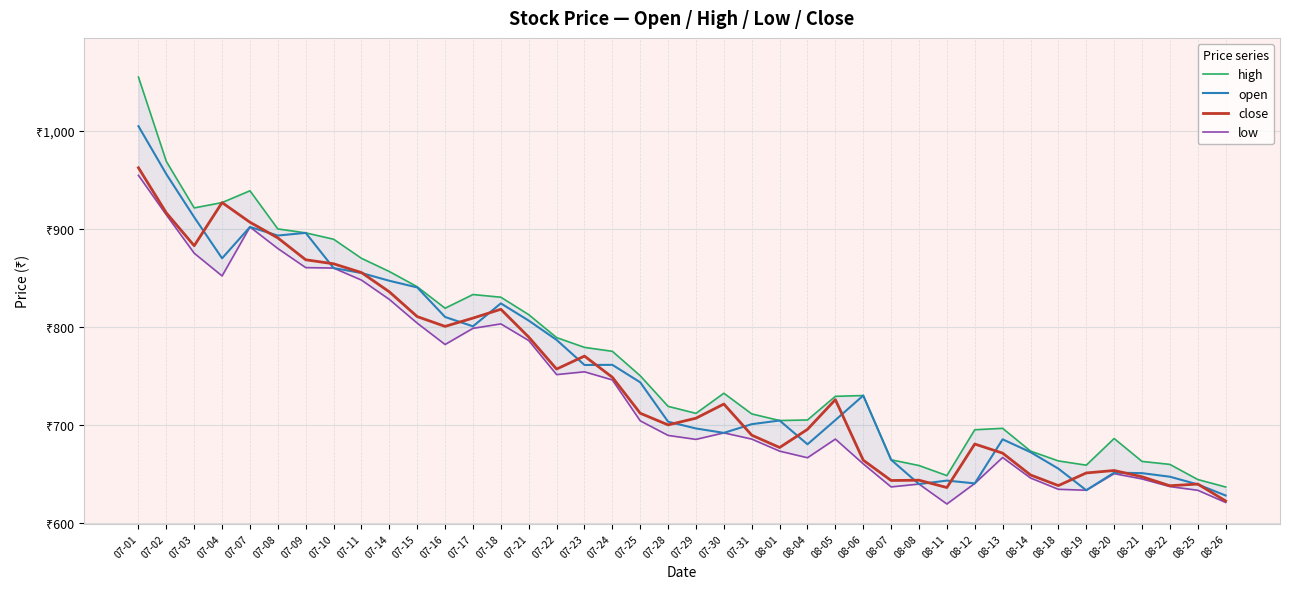

Which series changed the most between 07-24 and 08-14?

high